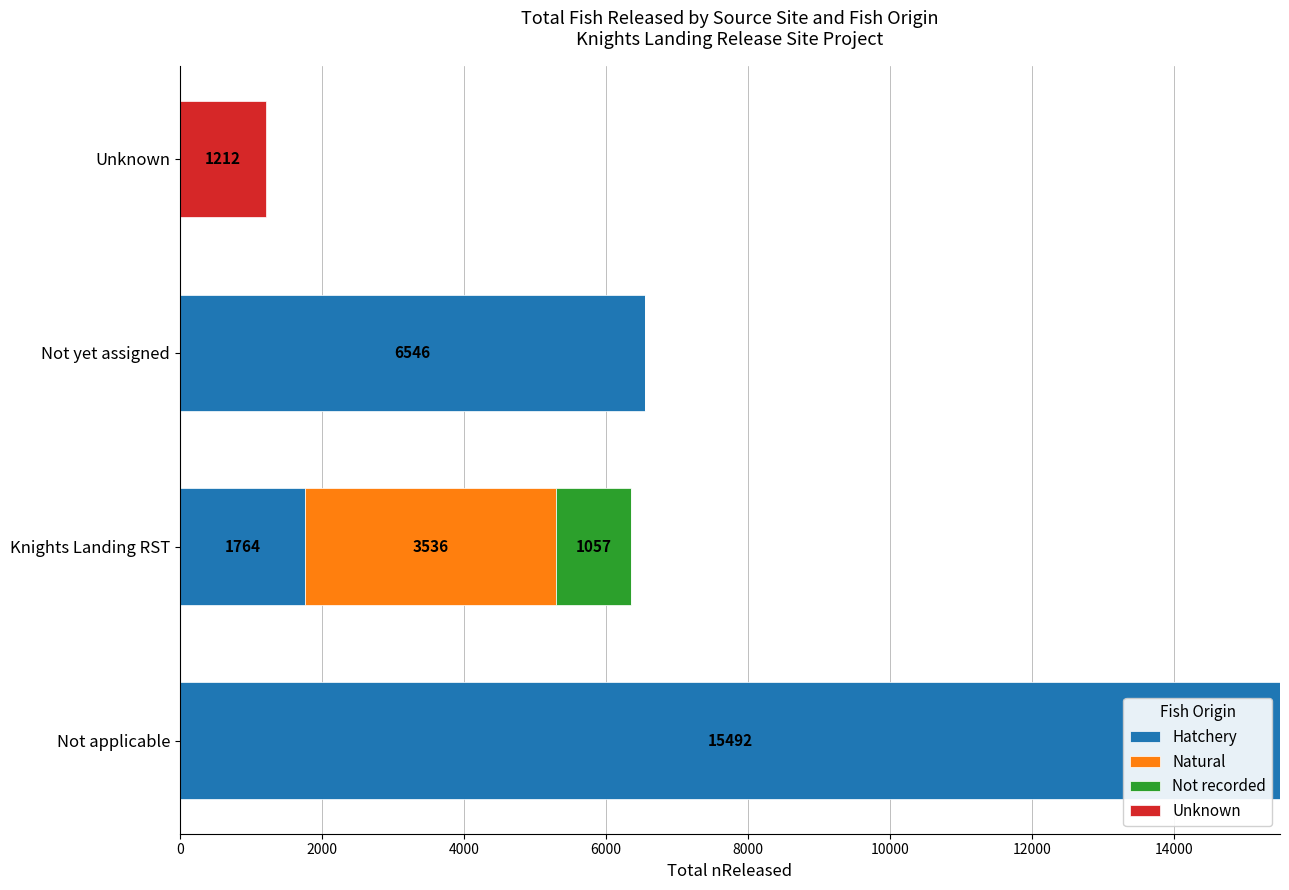

At which label is Hatchery closest to 7746?

Not yet assigned